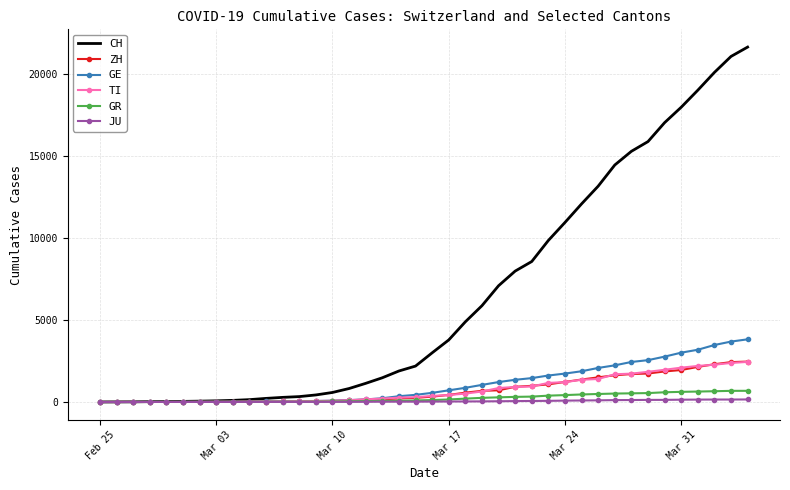

At how many categories does at least one series exceed 20705?

2